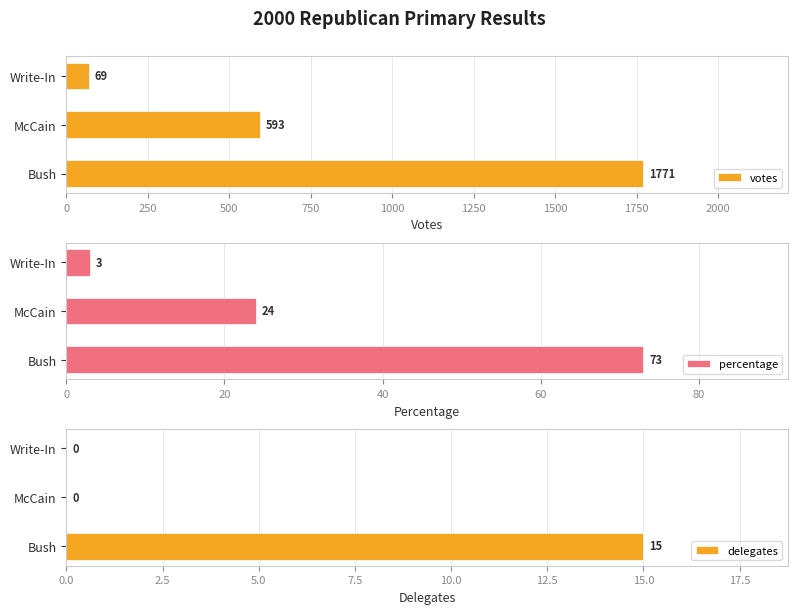

At how many categories does at least one series exceed 1619?

1